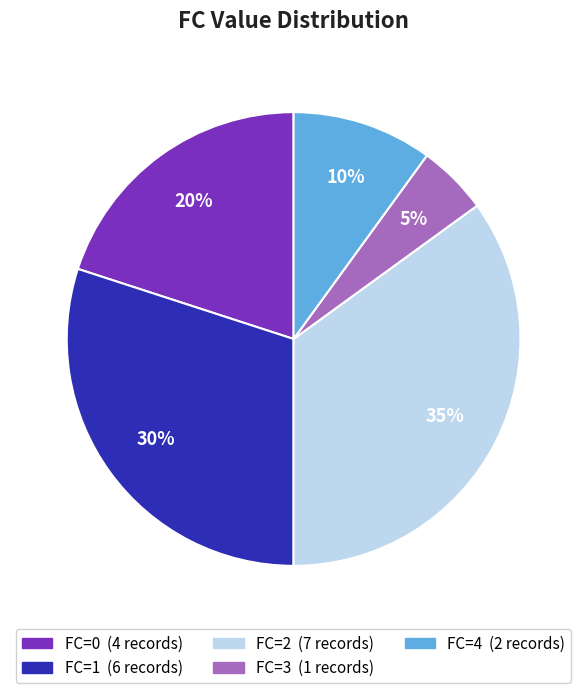

To the nearest percent, what is the average slice percentage?

20%